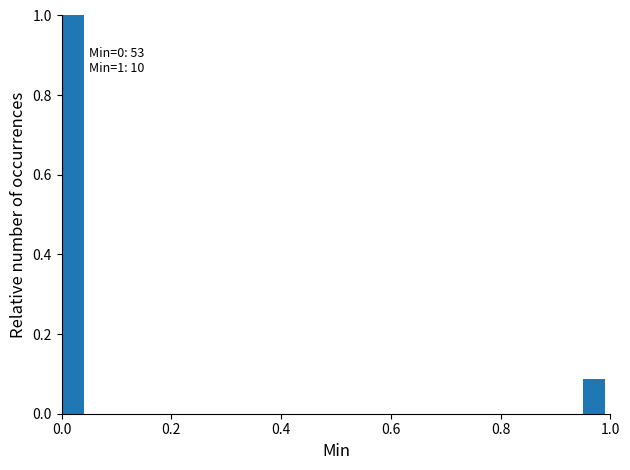

Around what value on the x-axis is the tallest bar? Give the approximate position of its centre, as read against the axis.

0.02